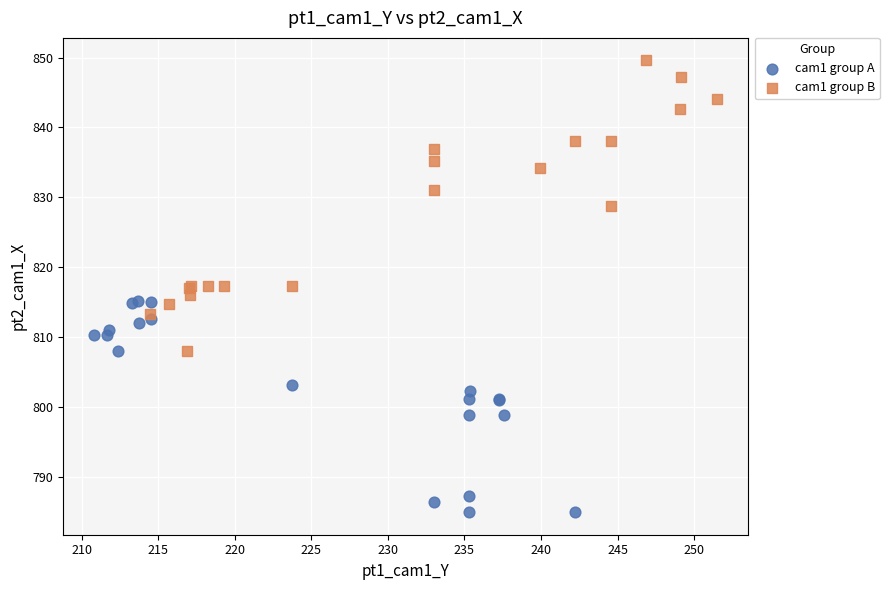

What are all the series names shown in the legend?

cam1 group A, cam1 group B